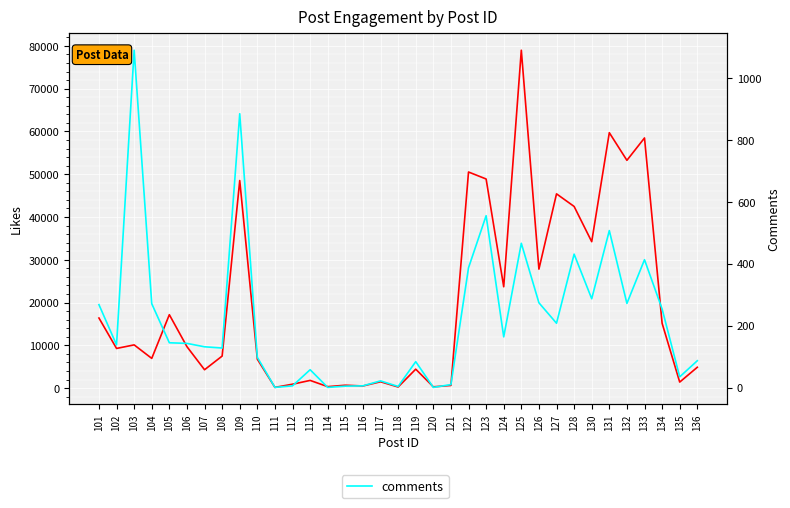

Is it true that comments equals 149 at 136?

False